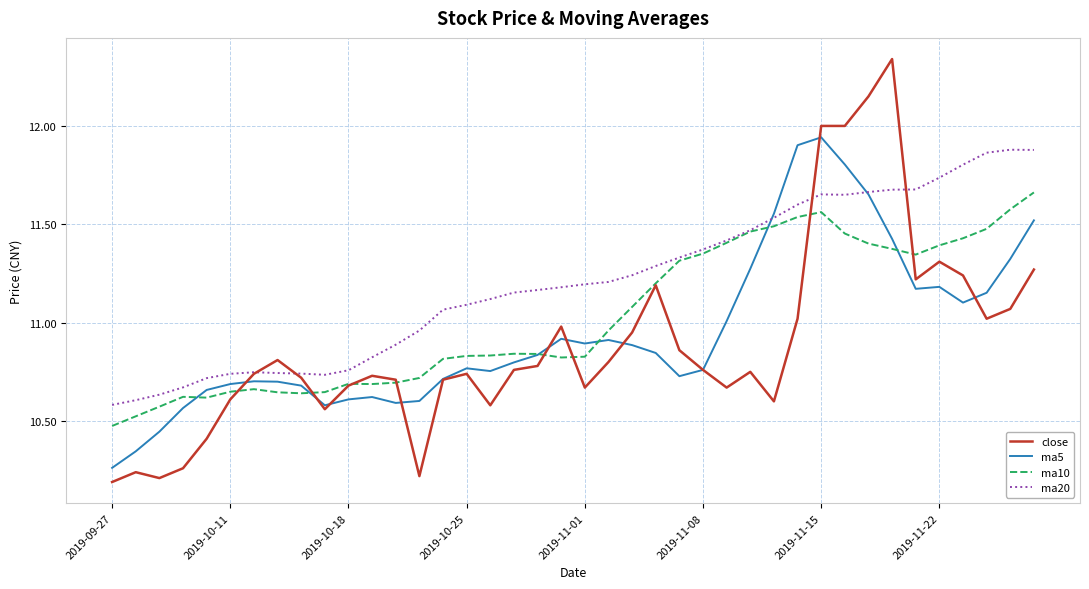

Which series has the largest total across all categories?

ma20